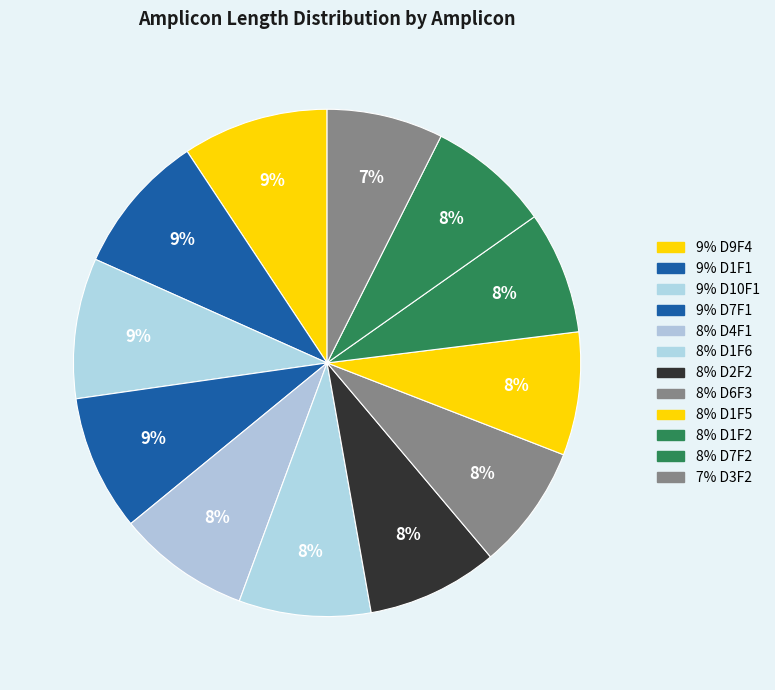

How many segments does this pie chart have?

12